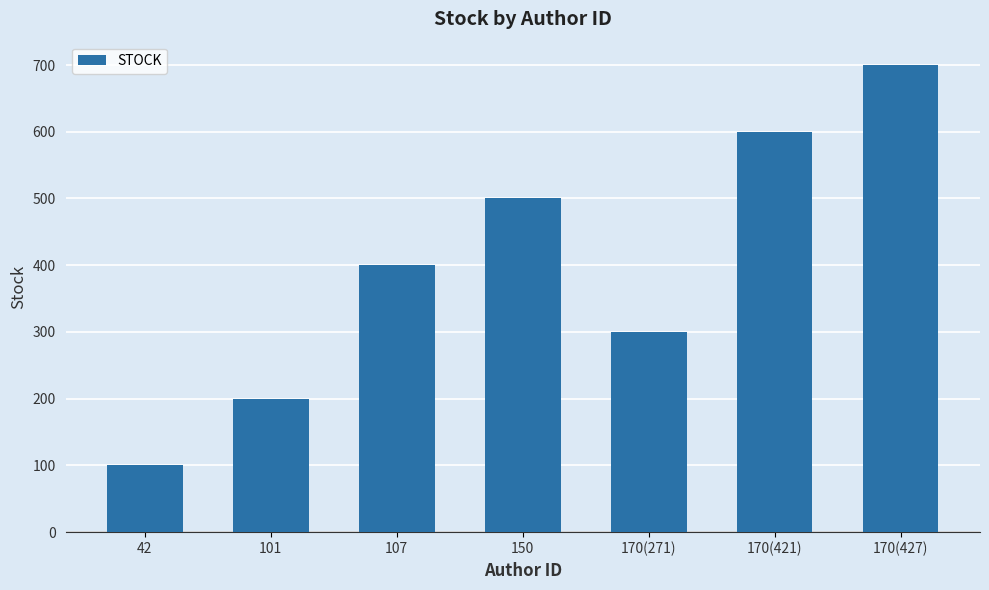

List the labels in order of value, smallest first.

42, 101, 170(271), 107, 150, 170(421), 170(427)